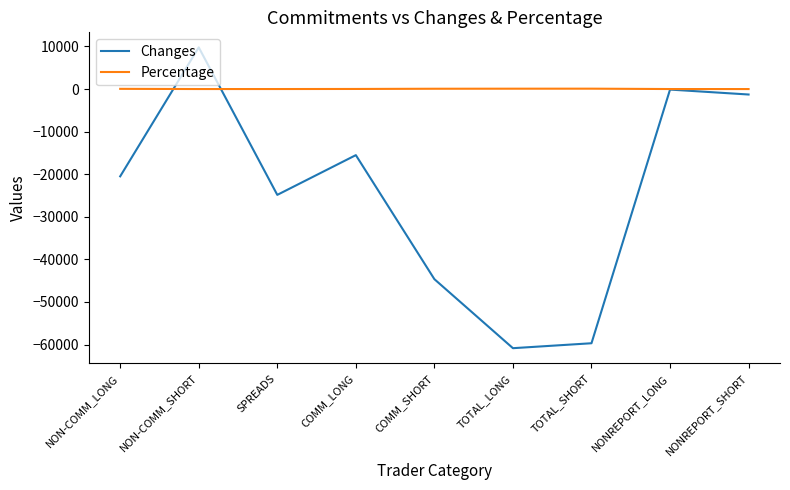

List the labels in order of Changes value, smallest first.

TOTAL_LONG, TOTAL_SHORT, COMM_SHORT, SPREADS, NON-COMM_LONG, COMM_LONG, NONREPORT_SHORT, NONREPORT_LONG, NON-COMM_SHORT